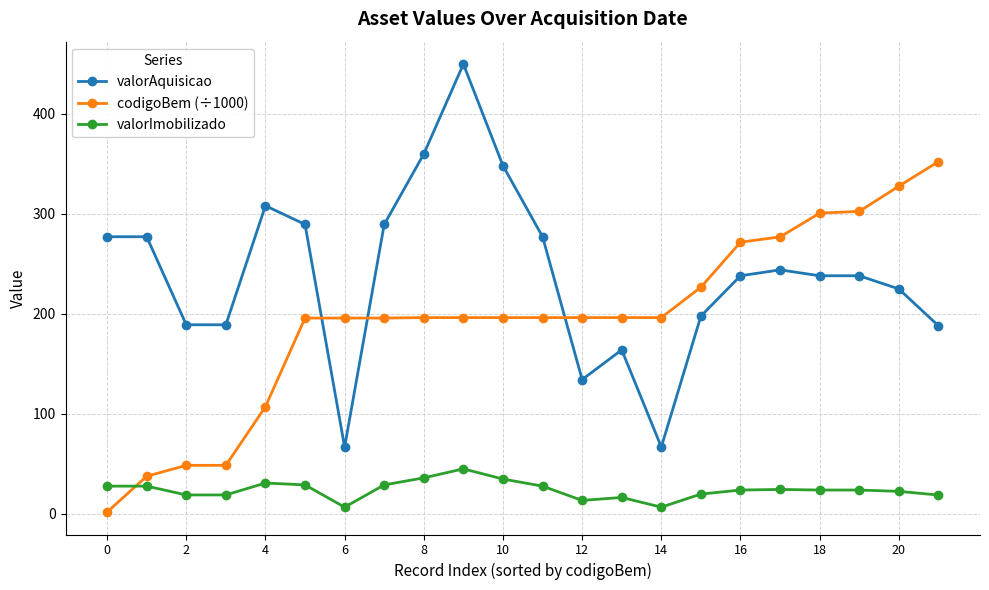

True or false: valorImobilizado has more than 1 points higher than both neighbors.

True